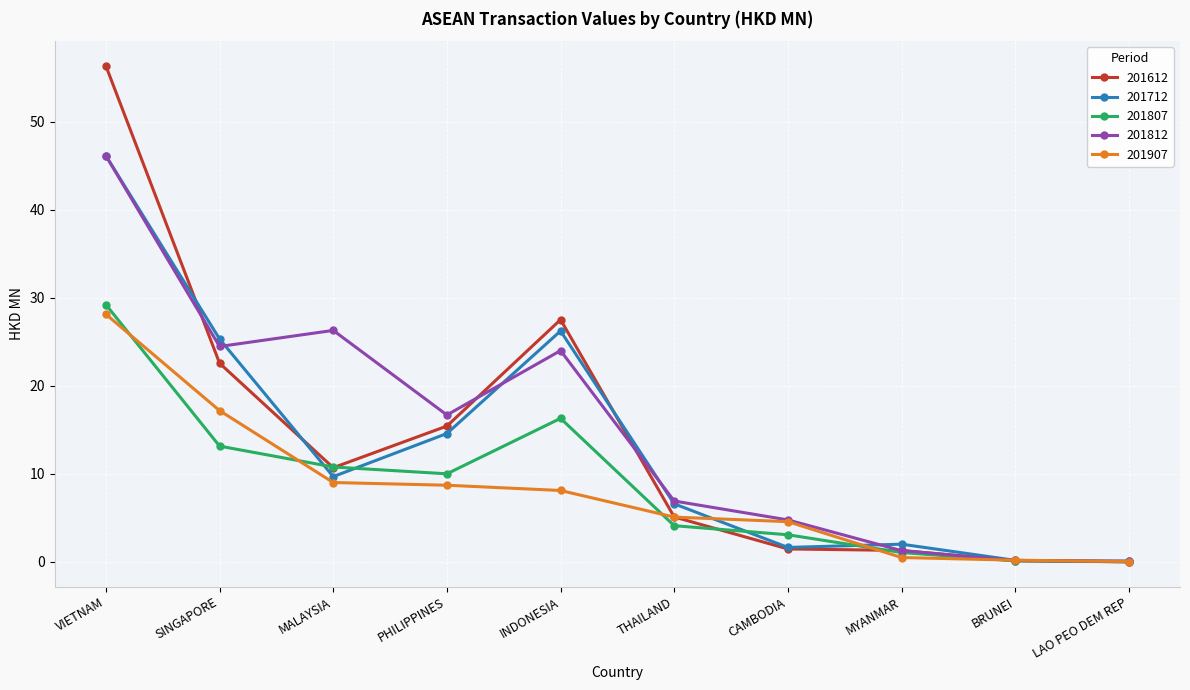

Which series has the largest total across all categories?

201812